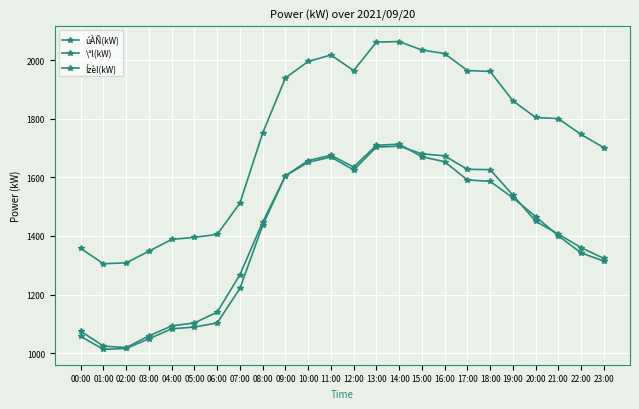

Is the value of úÀÑ(kW) at 19:00 greater than the value of Ízèl(kW) at 03:00?

Yes